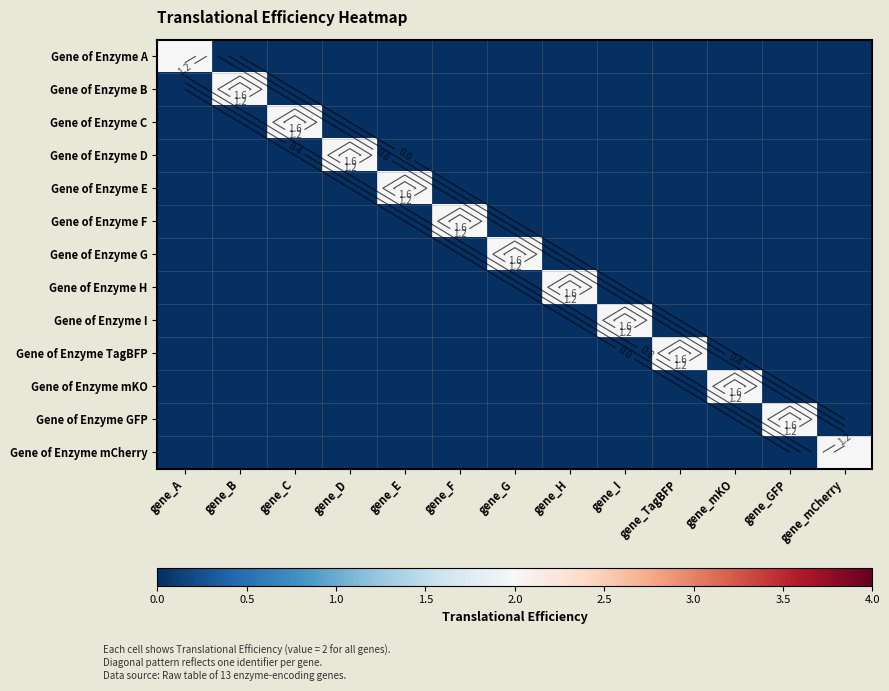

What is the sum of all Gene of Enzyme B values?

2